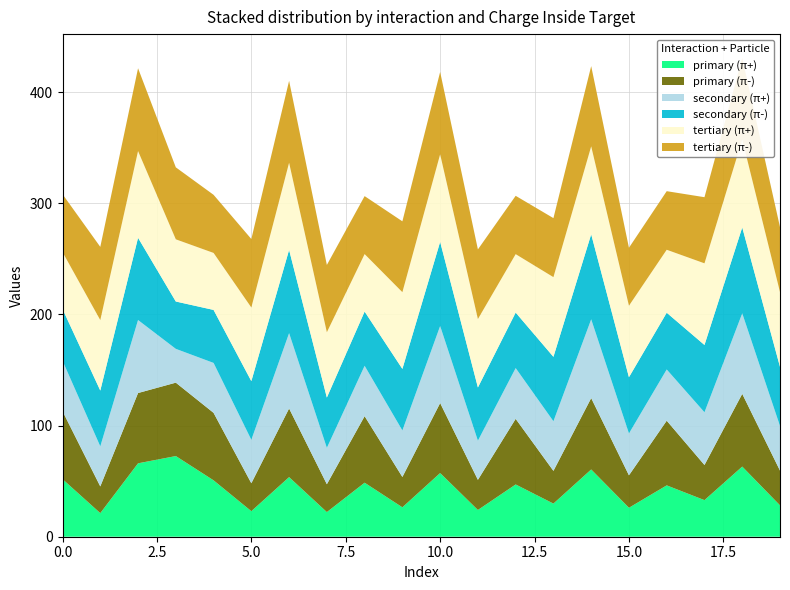

Reading left to right, transcribe all the data shown in this chart.

primary (π+): 51.8	21.2	66.0	72.6	50.7	23.0	53.6	22.2	48.6	26.5	57.3	24.1	47.0	29.8	60.5	26.1	46.2	32.9	63.1	28.2
primary (π-): 61.1	24.0	63.2	66.0	60.7	25.1	61.8	25.1	59.9	27.3	63.0	27.1	59.0	29.4	64.2	29.2	58.2	31.6	65.4	31.2
secondary (π+): 45.4	36.0	65.7	30.4	44.9	39.1	67.8	32.7	45.3	41.9	69.3	35.2	45.7	44.6	70.9	37.7	46.1	47.4	72.4	40.1
secondary (π-): 46.5	50.2	74.0	42.6	47.7	52.8	74.9	45.2	48.8	55.4	75.7	47.9	49.9	58.0	76.5	50.6	51.0	60.5	77.3	53.2
tertiary (π+): 51.2	63.4	78.0	55.9	51.3	66.2	78.4	58.7	51.7	69.0	78.8	61.5	52.5	71.7	79.1	64.3	56.6	73.5	79.0	67.2
tertiary (π-): 52.1	65.9	74.5	64.8	52.3	61.6	73.7	60.5	52.2	63.7	74.1	62.6	52.5	53.1	72.2	52.1	52.7	59.5	73.3	58.4